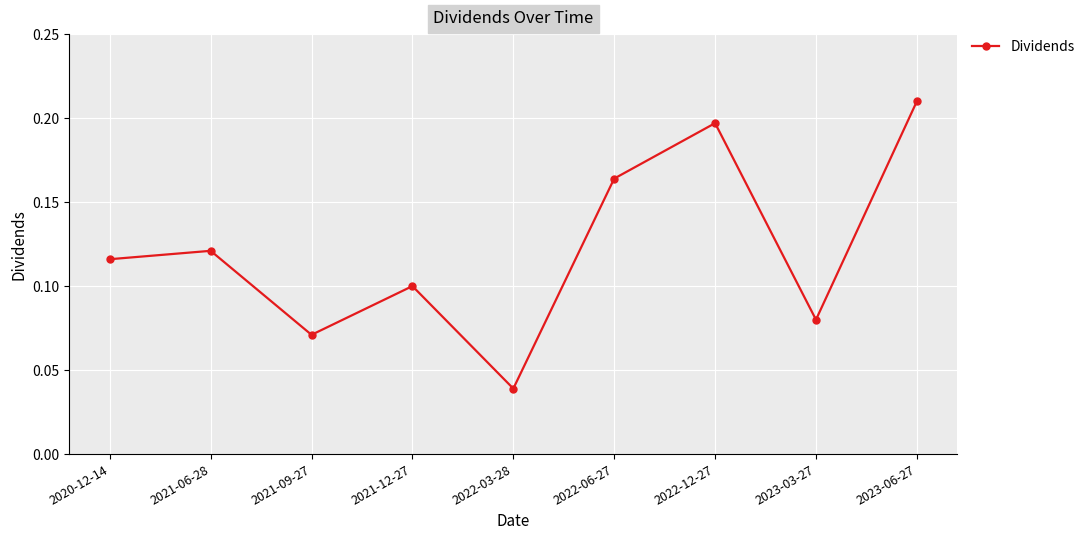

At which category does the data reach its first local peak?

2021-06-28